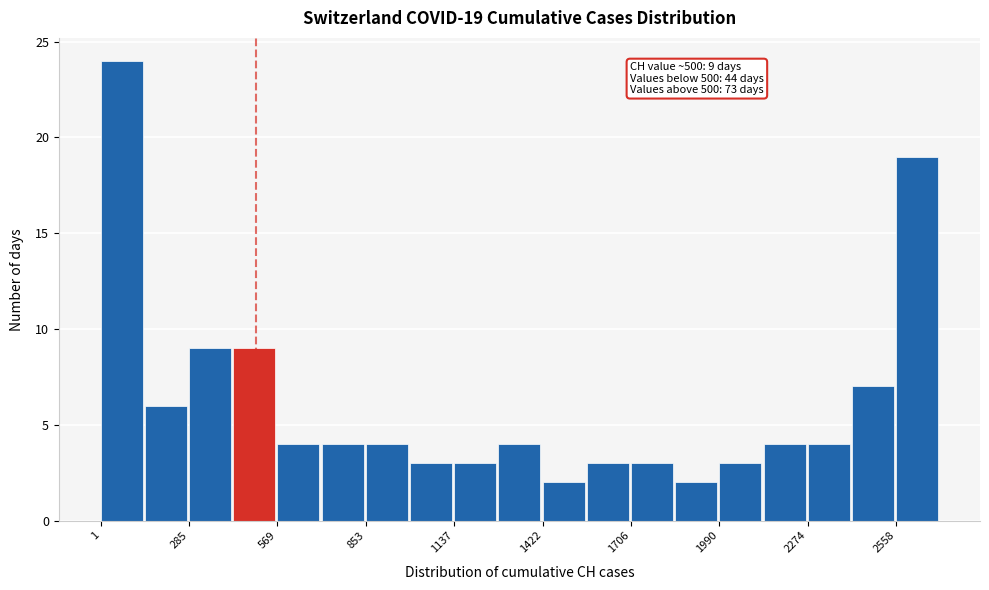

Around what value on the x-axis is the tallest bar? Give the approximate position of its centre, as read against the axis.

50